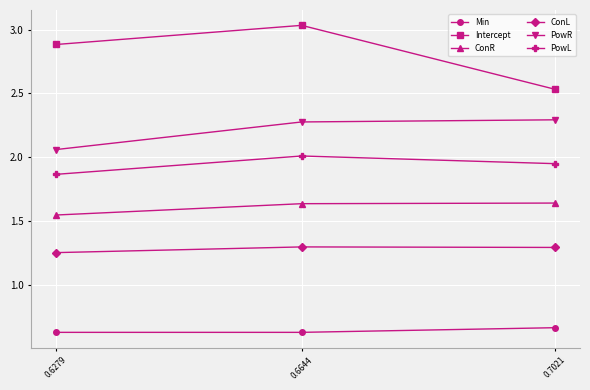

What is the value of the PowL point at the 2nd from the left?

2.0